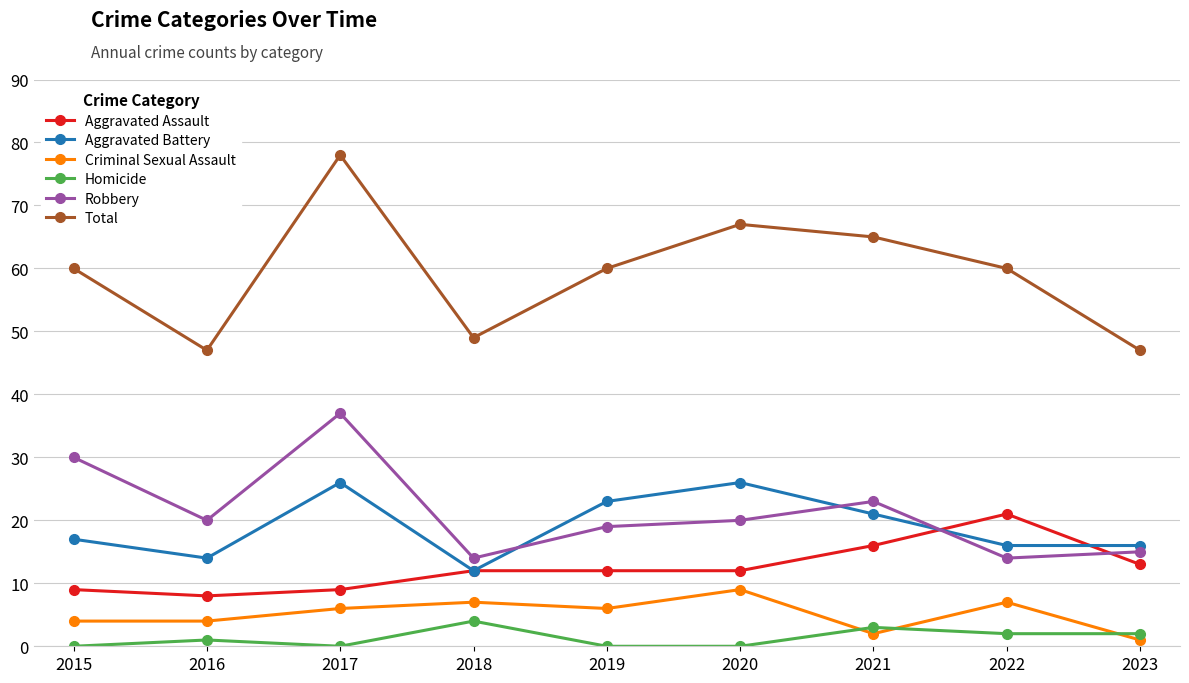

Is the value of Aggravated Assault at 2021 greater than the value of Criminal Sexual Assault at 2016?

Yes